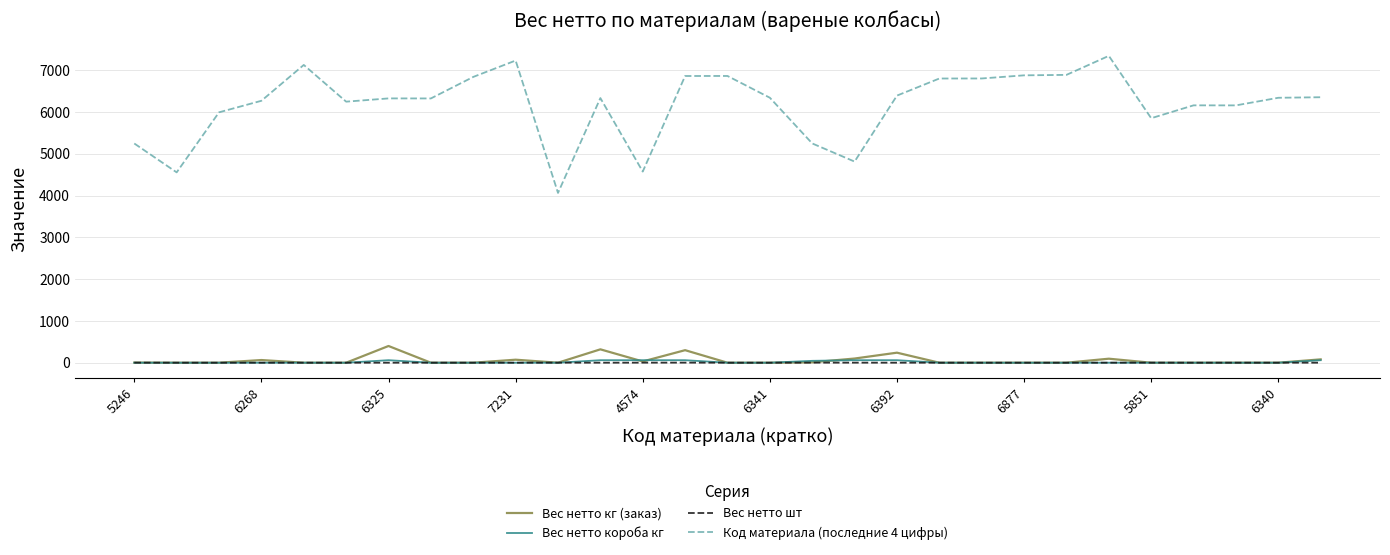

Which series has the widest spread of values?

Код материала (последние 4 цифры)